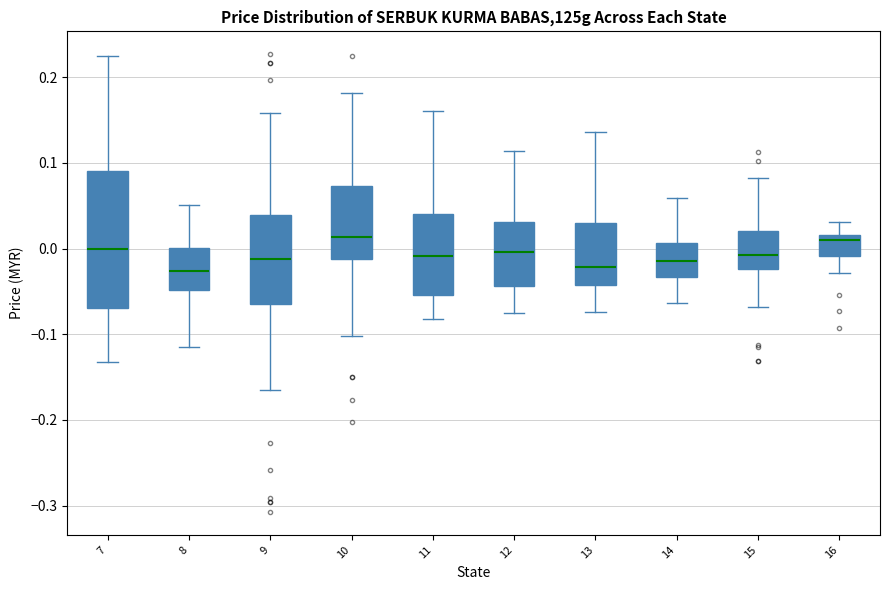

Comparing the boxes themselves (not the whiskers), which one is the tallest?

7